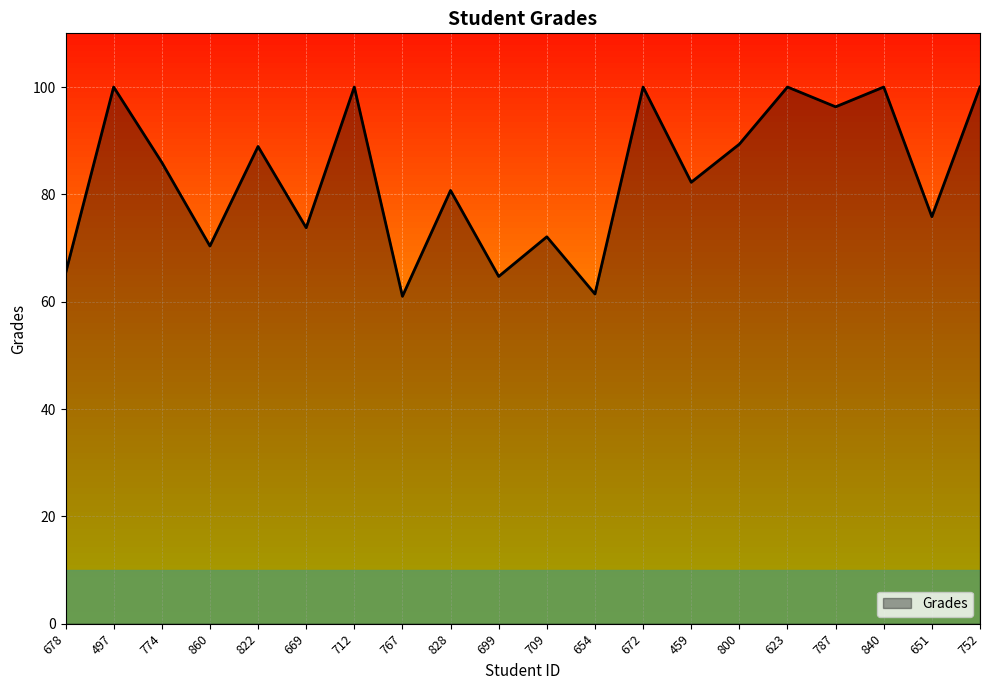

Is it true that the value at 828 is 80.7?

True